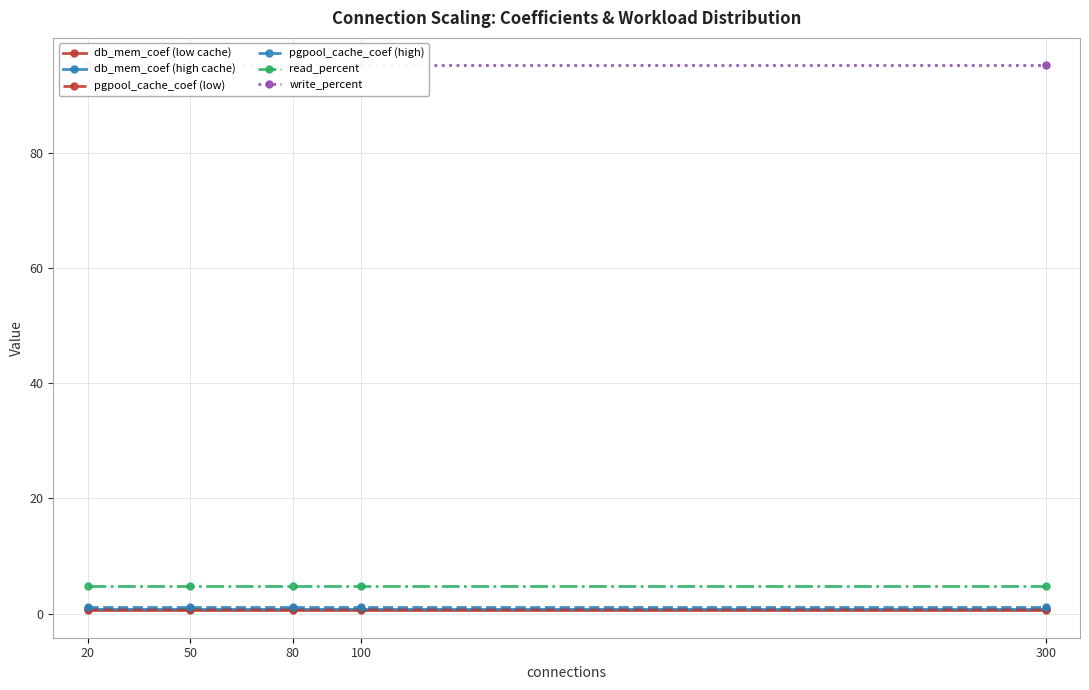

What is the value of the pgpool_cache_coef (low) point at the 2nd from the left?

0.8